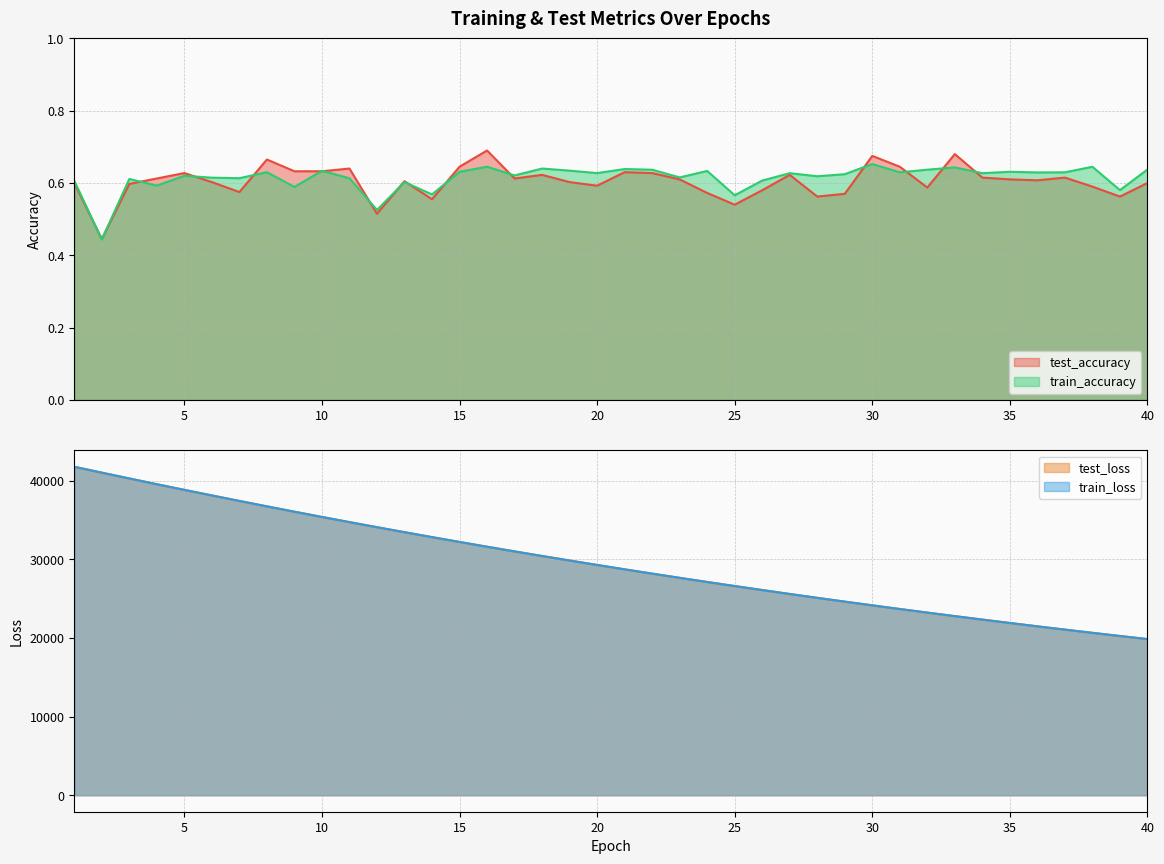

In train_accuracy, how many points are lower than both neighbors (excluding endpoints)?

15